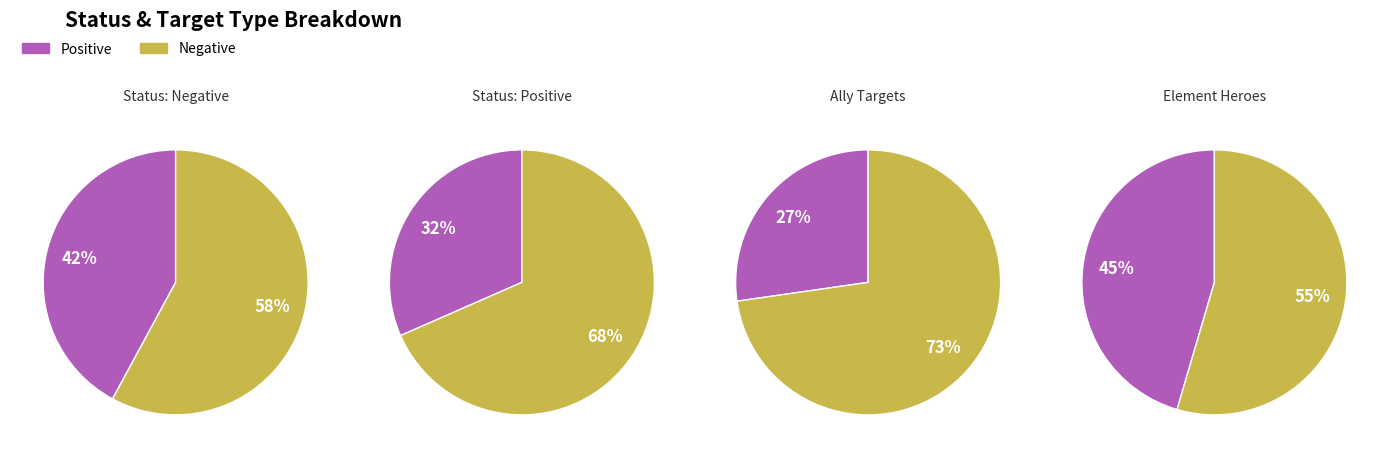

The 2 slice represents 39% of the pie. True or false?

False